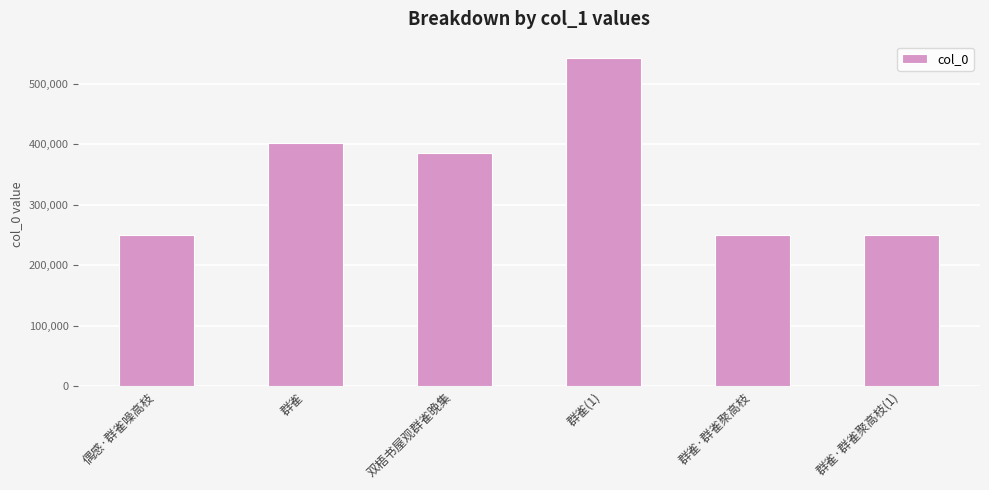

True or false: the data shows 250025 at 群雀·群雀聚高枝(1).

True